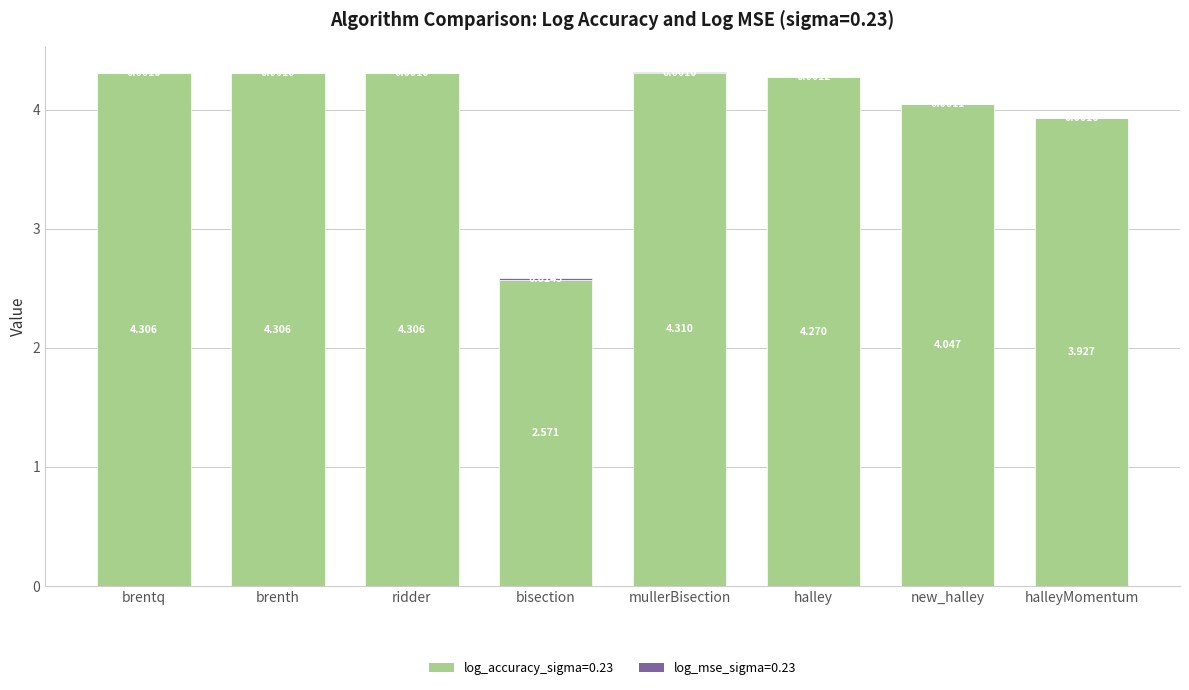

At which label does log_accuracy_sigma=0.23 reach its peak?

mullerBisection